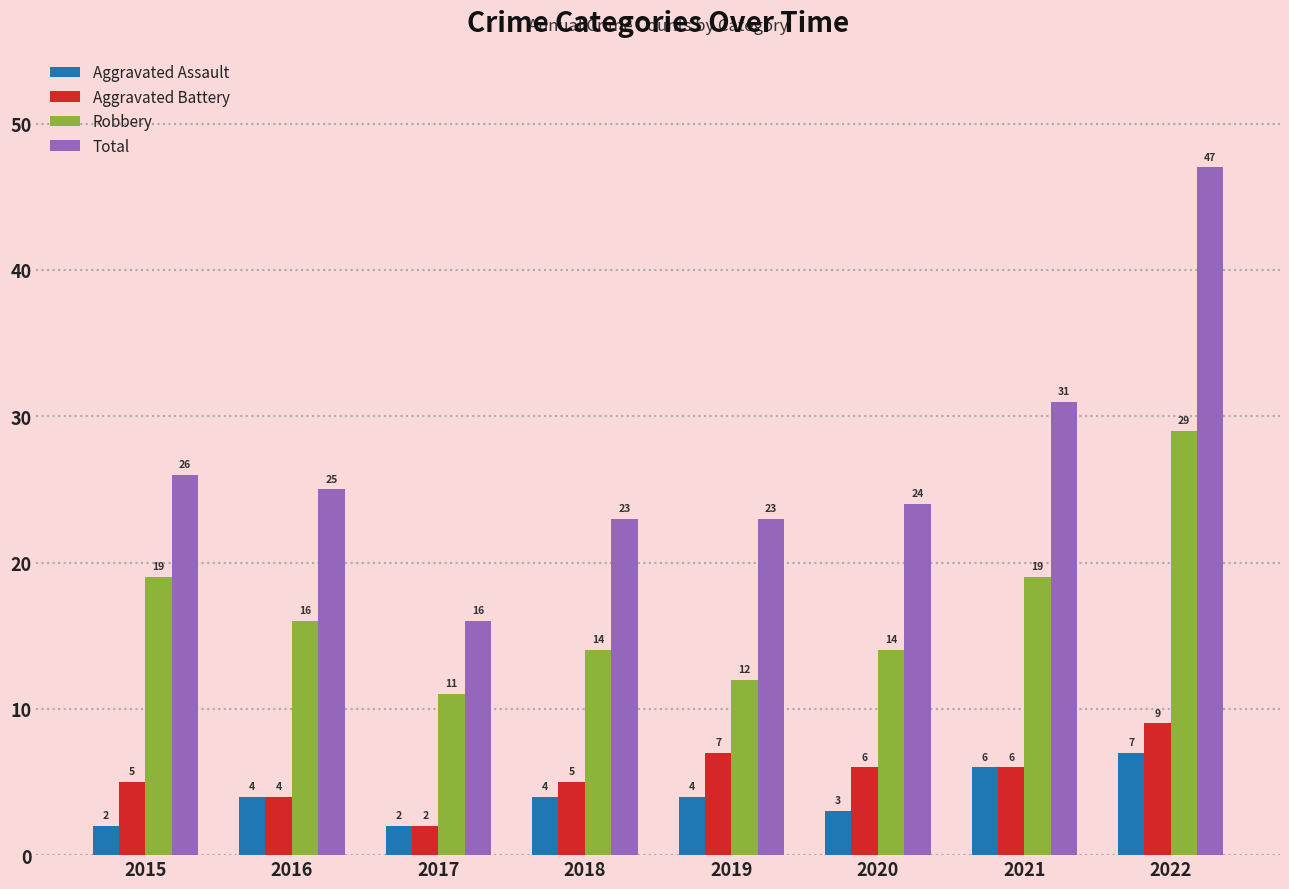

What is the total value across all series at 2017?

31